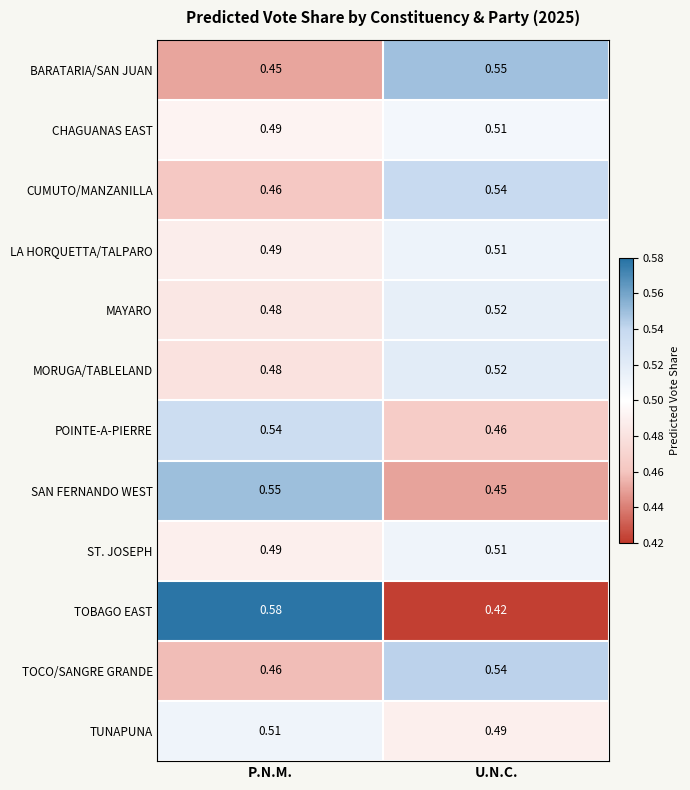

What is the spread (max minus min) of values at U.N.C.?

0.1